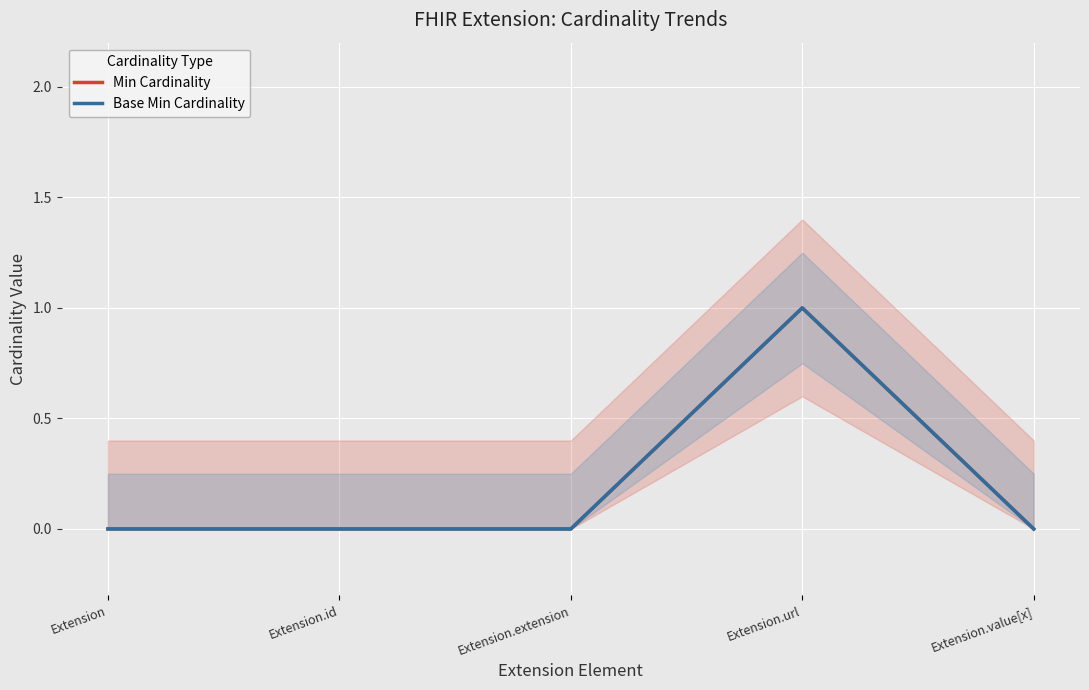

Reading left to right, list all the values displayed in this chart.

Min Cardinality: 0	0	0	1	0
Base Min Cardinality: 0	0	0	1	0